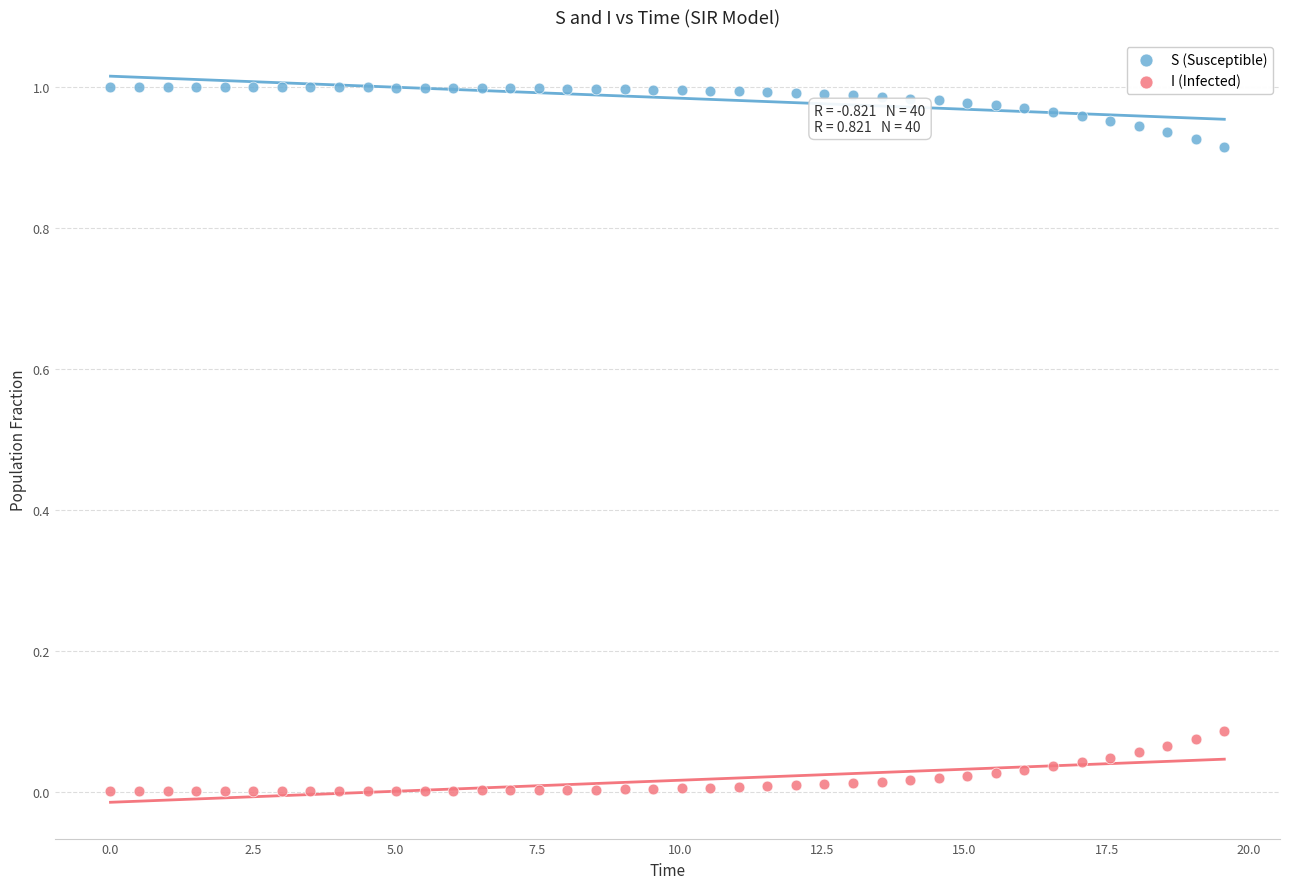

What is the X range (max minus min) for the scatter plot?

19.6